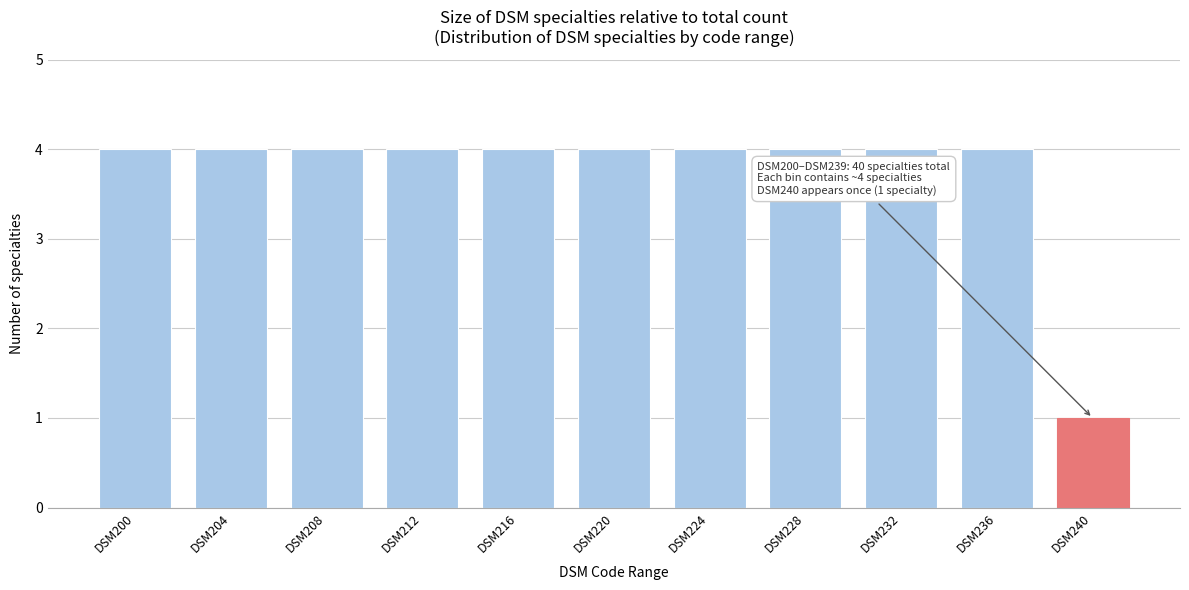

Reading left to right, list all the values displayed in this chart.

4	4	4	4	4	4	4	4	4	4	1